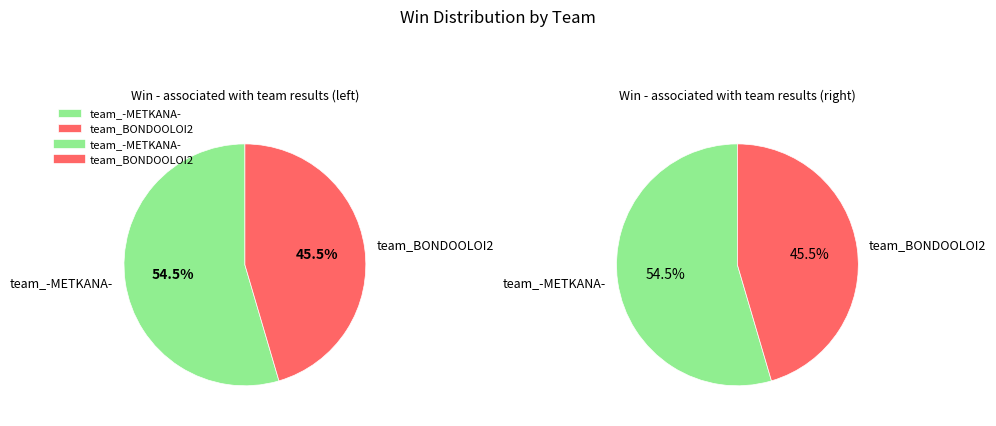

To the nearest percent, what is the average slice percentage?

50%